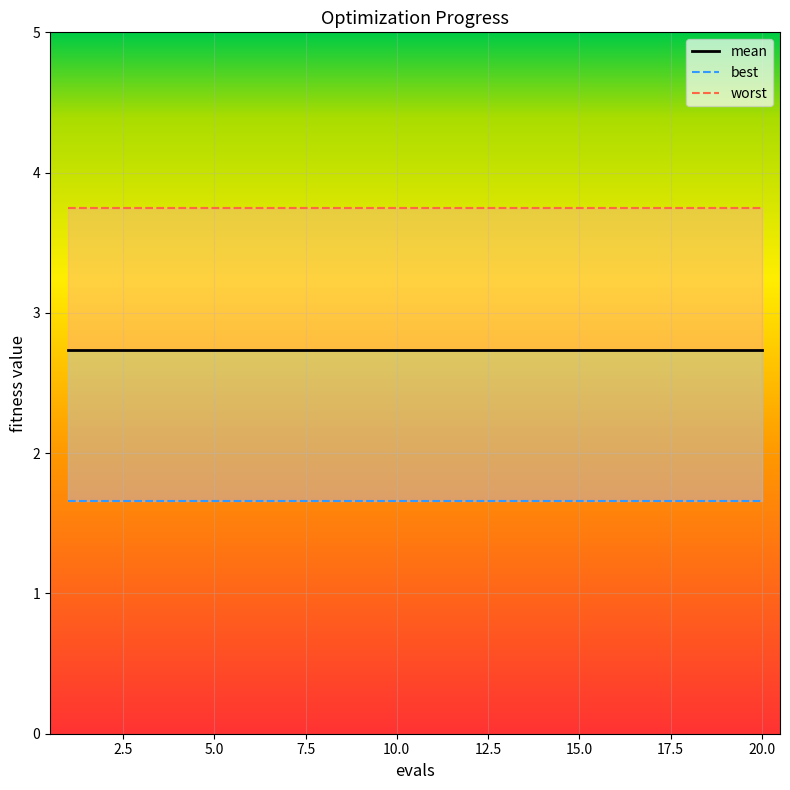

True or false: worst and mean cross at least once.

False